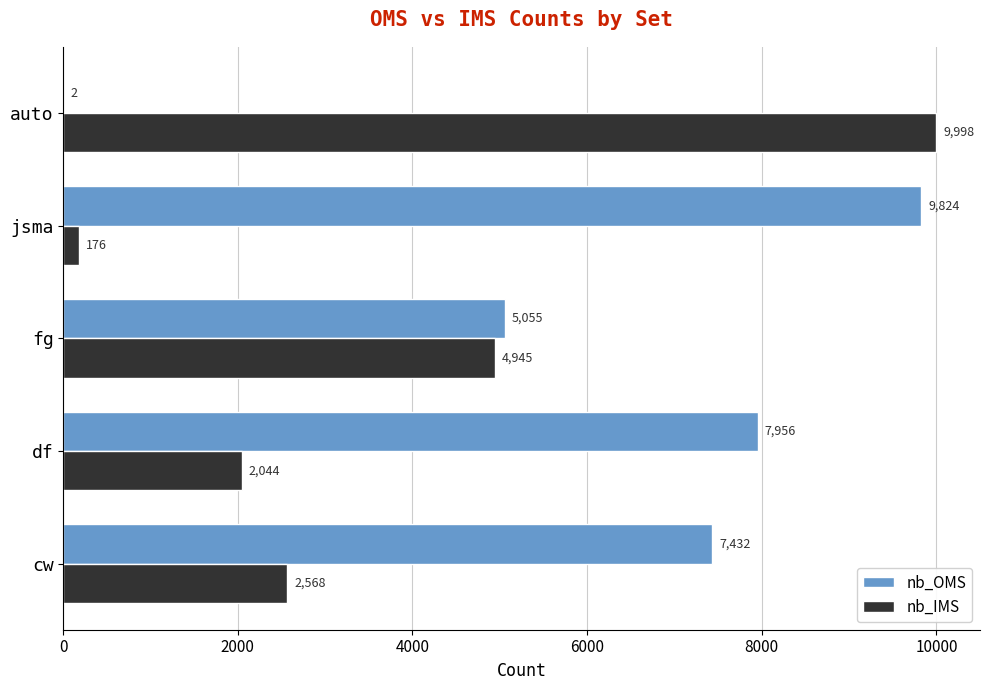

True or false: nb_OMS has a value of 7956 at df.

True